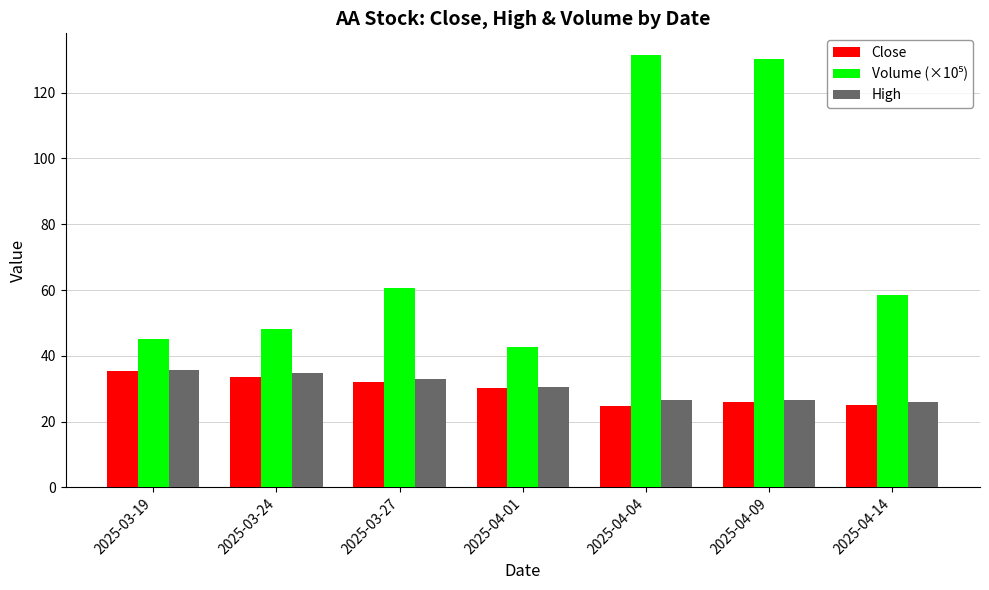

What is the label of the 7th bar from the left?

2025-04-14